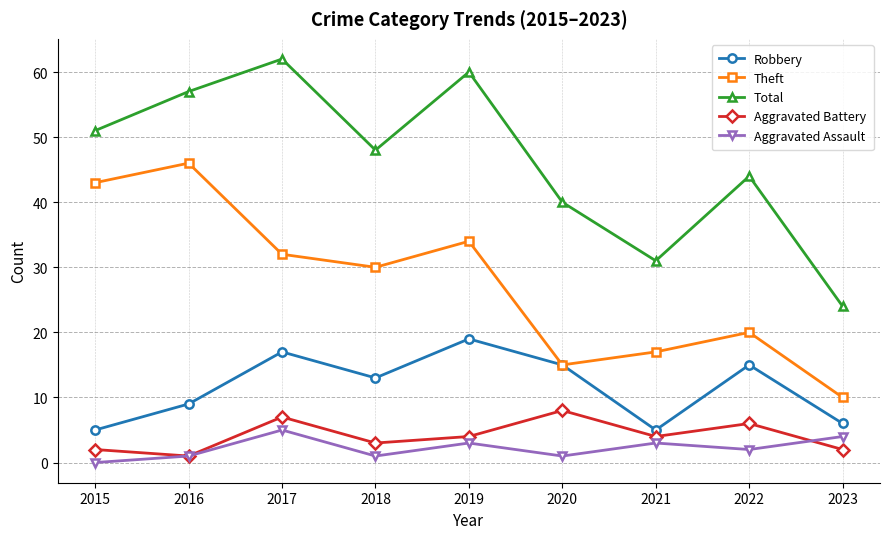

Which category has the highest value in the Aggravated Assault series?

2017